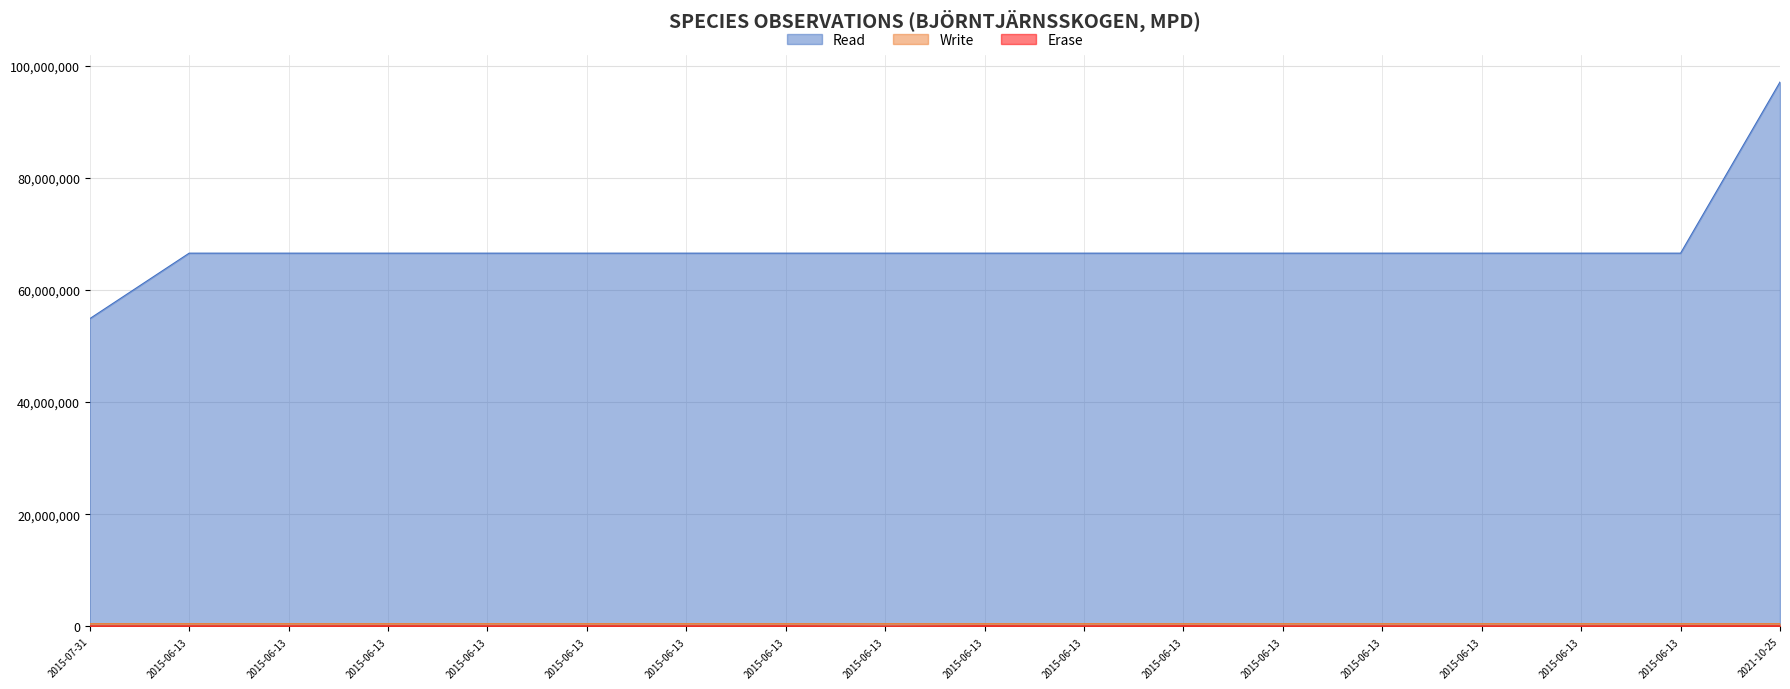

The Write series shows 660249 at 2015-06-13. True or false?

False